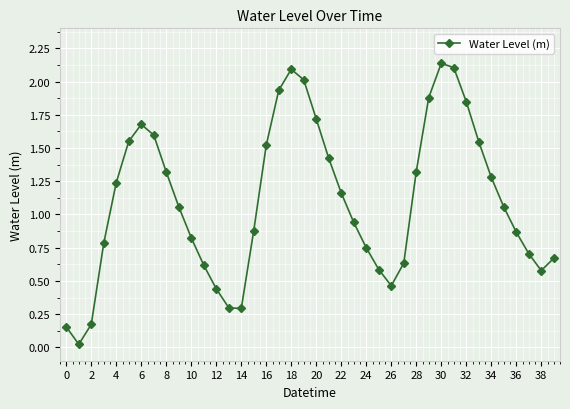

What is the value of the 11th point from the left?

0.8